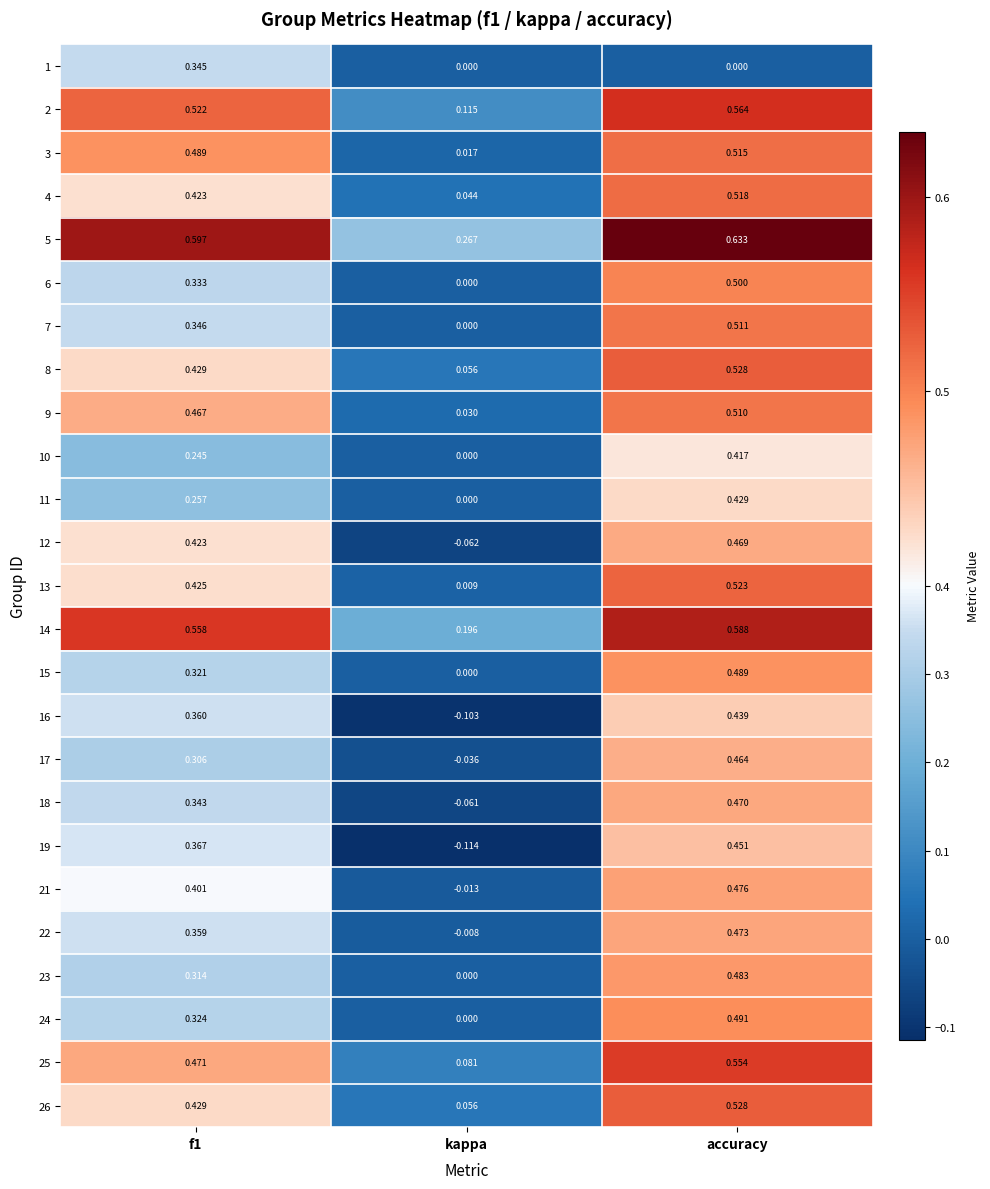

At which label does 5 reach its minimum?

kappa